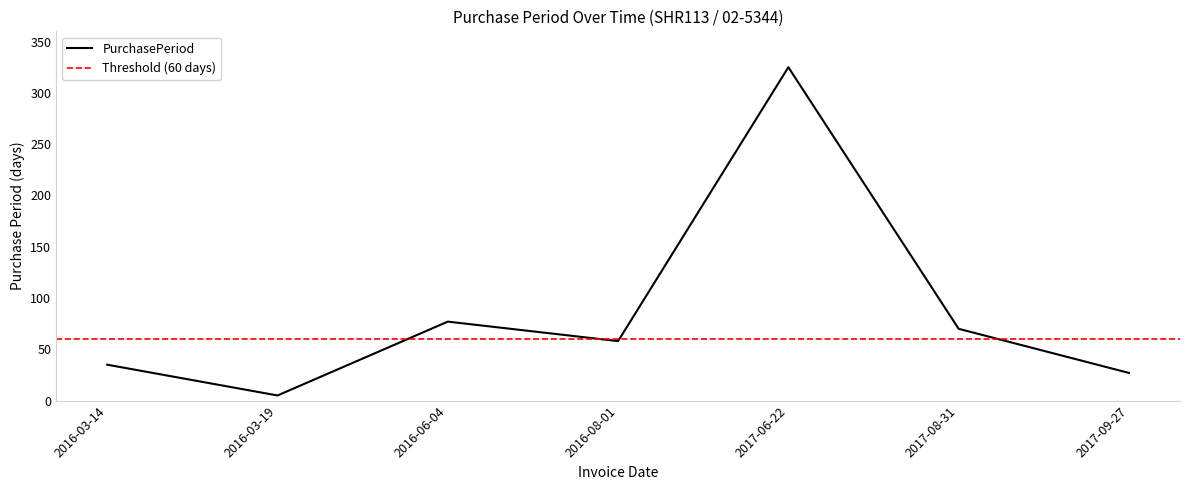

Read the value at 2016-03-14.

35